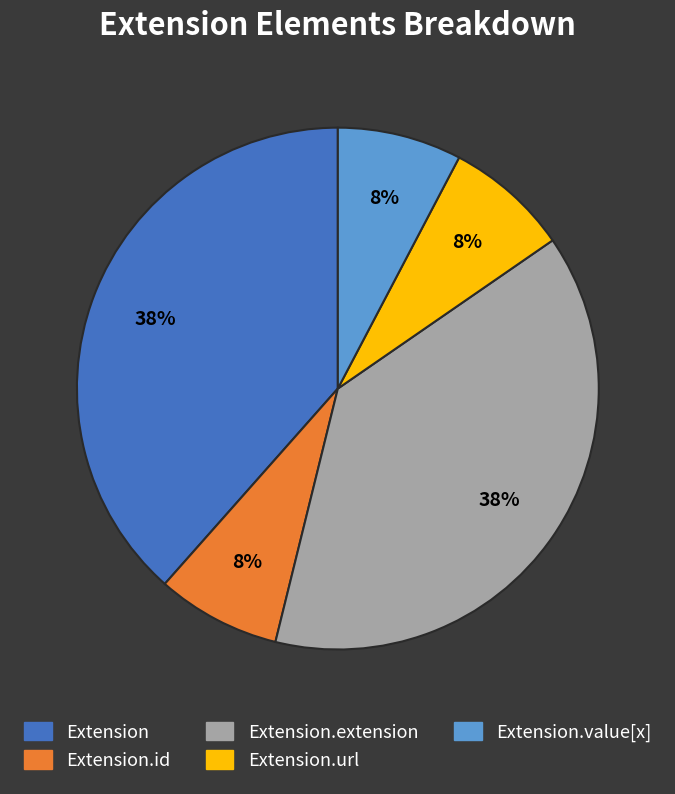

Is there a majority slice in this chart?

No